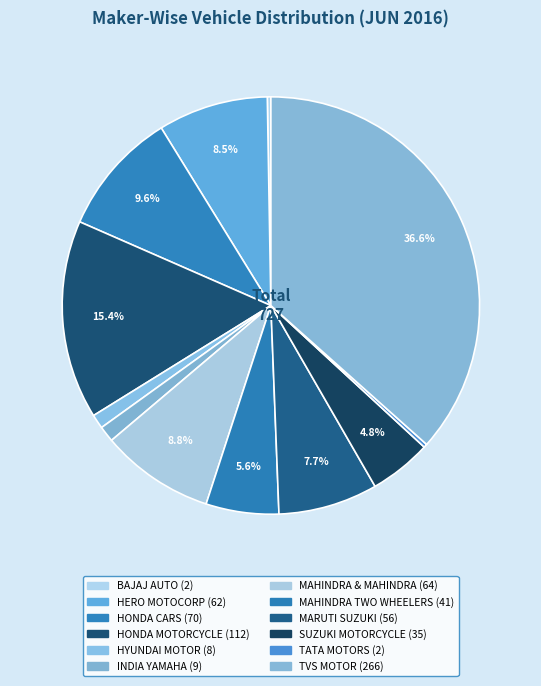

Does HERO MOTOCORP account for over 50% of the chart?

No